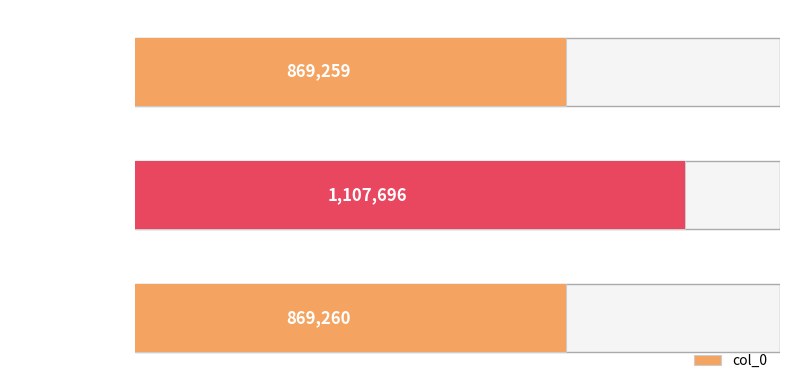

Does the chart contain stacked bars?

No